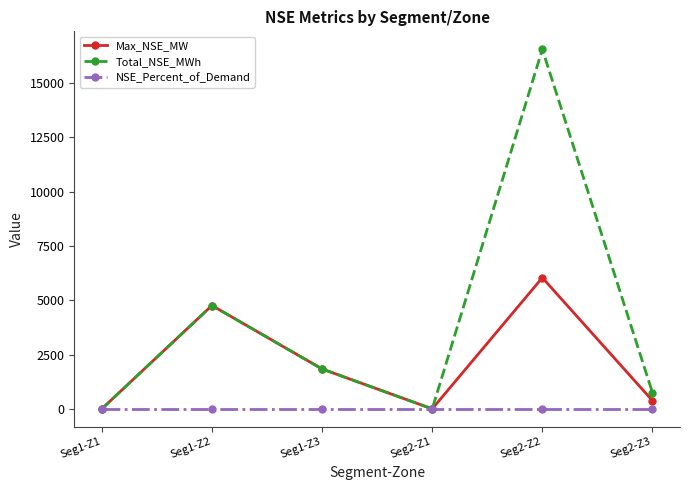

At which category is the sum across all series the highest?

Seg2-Z2